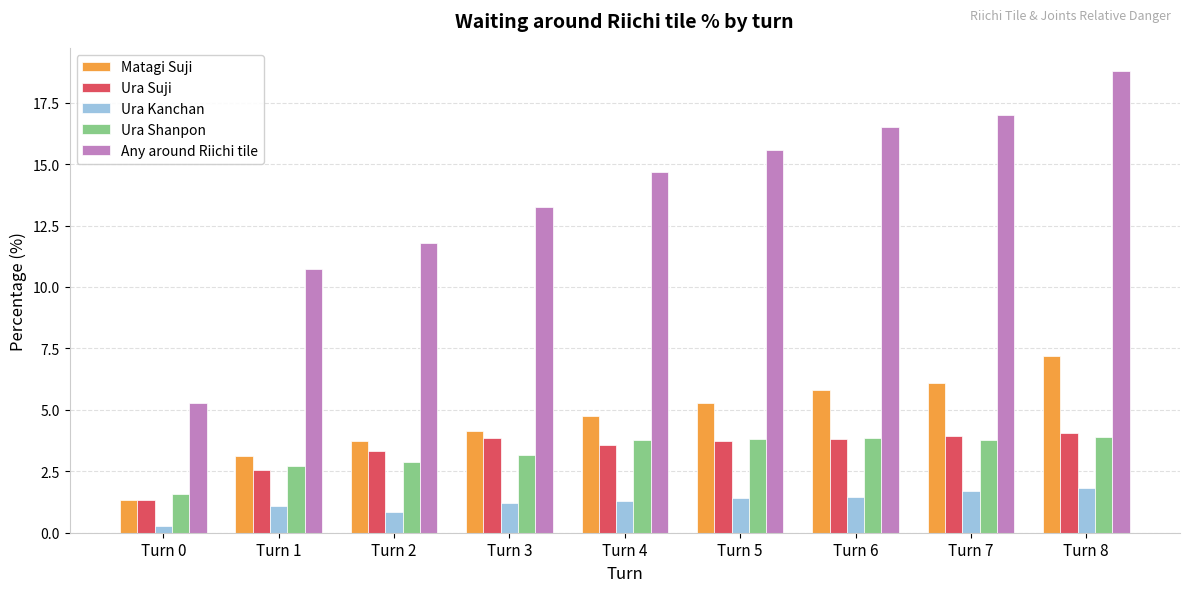

What is the value of the Ura Kanchan bar at the 1st from the left?

0.3